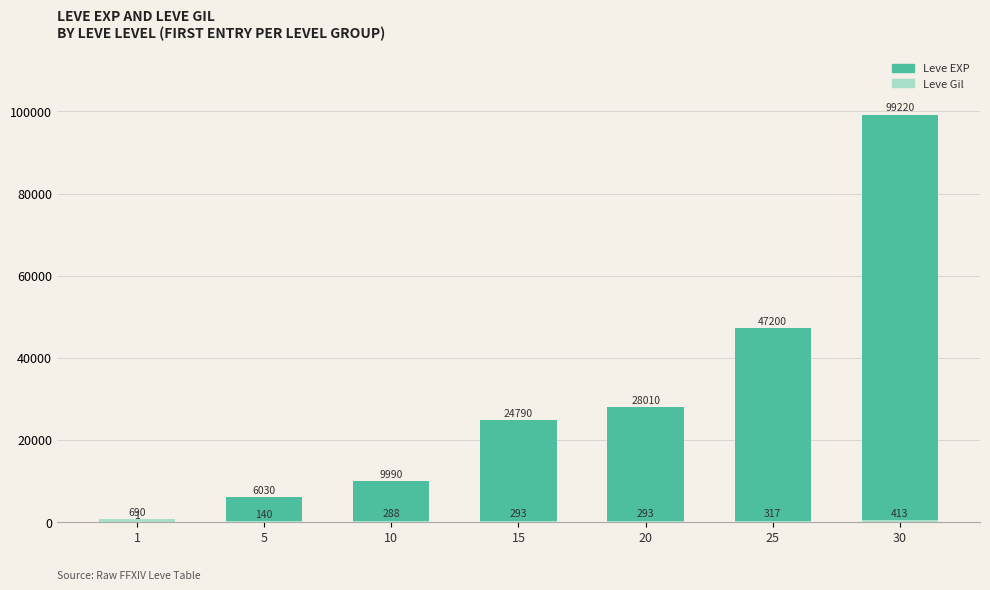

What is the sum of the Leve EXP values at 25 and 1?

47201